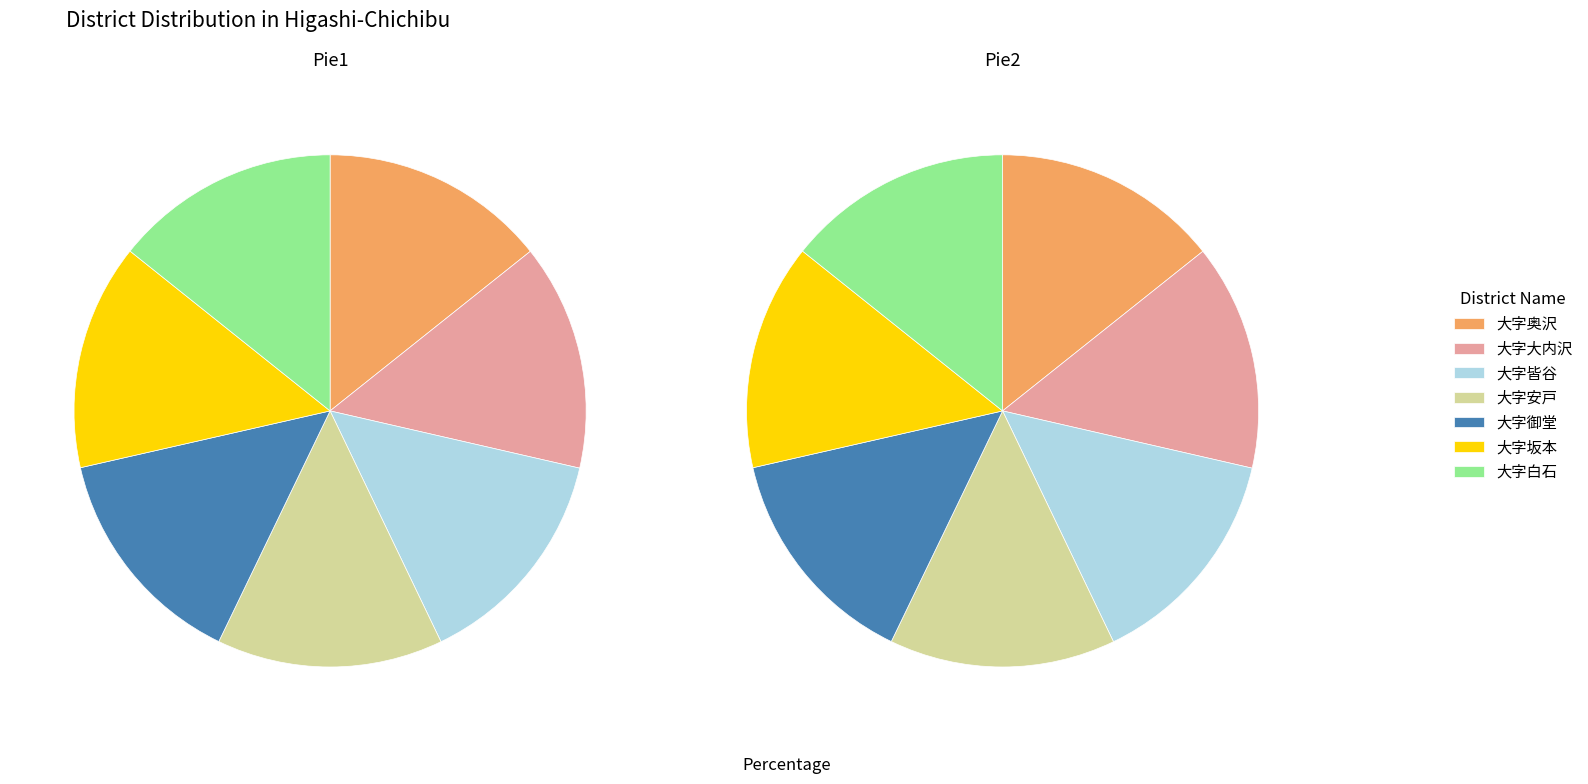

What is the largest slice in the pie chart?

大字大内沢